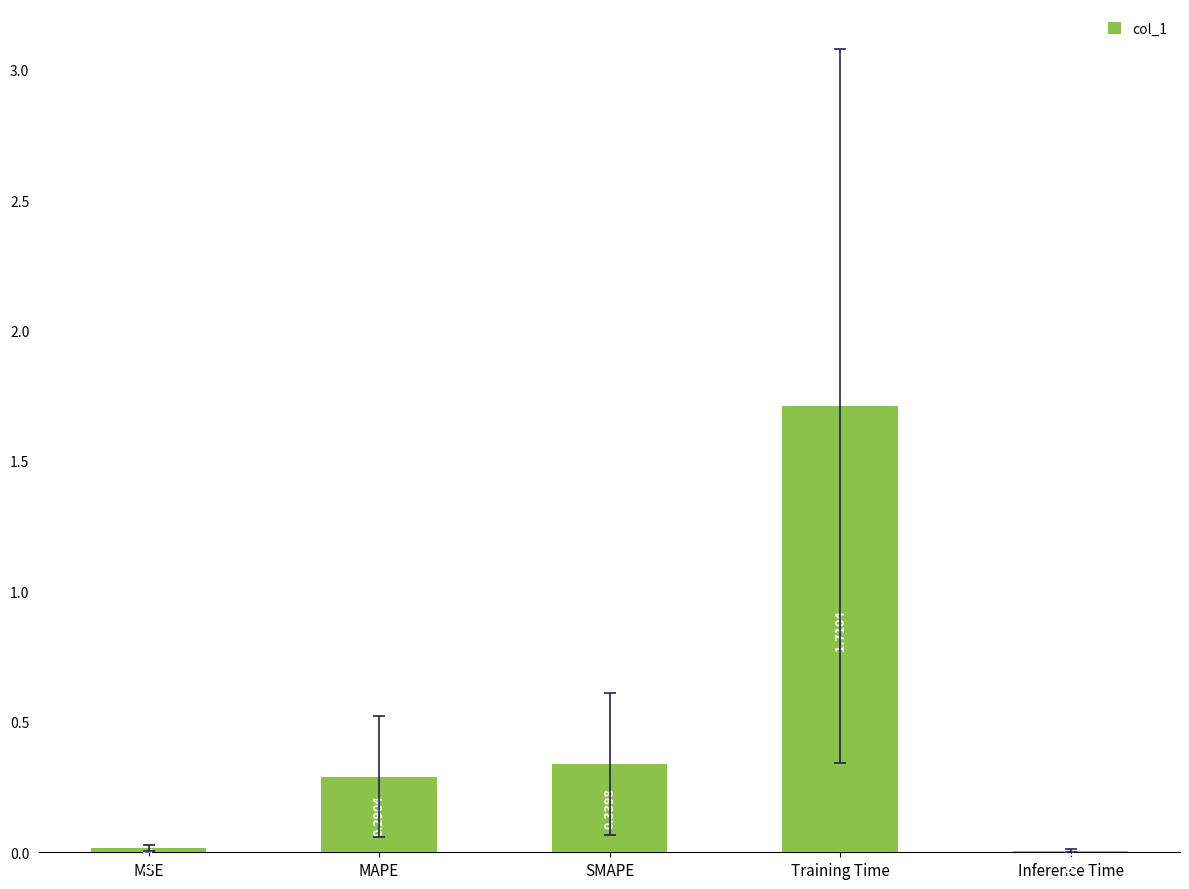

What is the sum of all values?

2.4